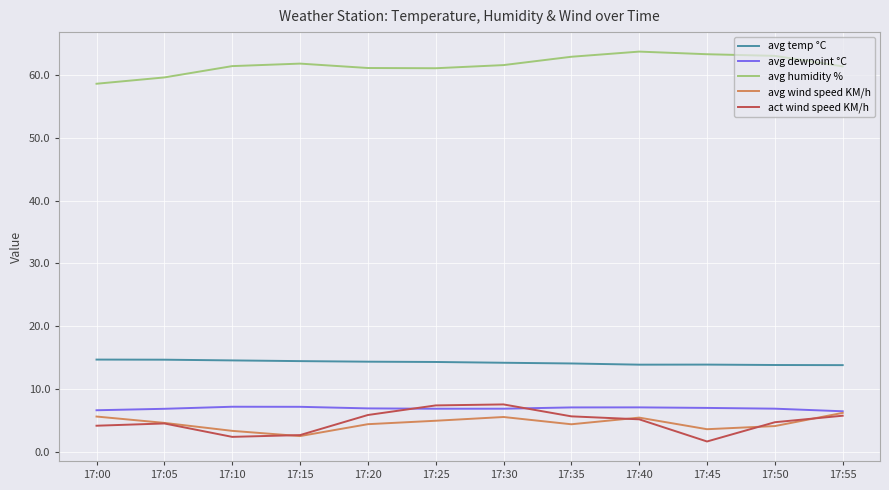

What is the difference between the highest and lowest values at 17:45?

61.5